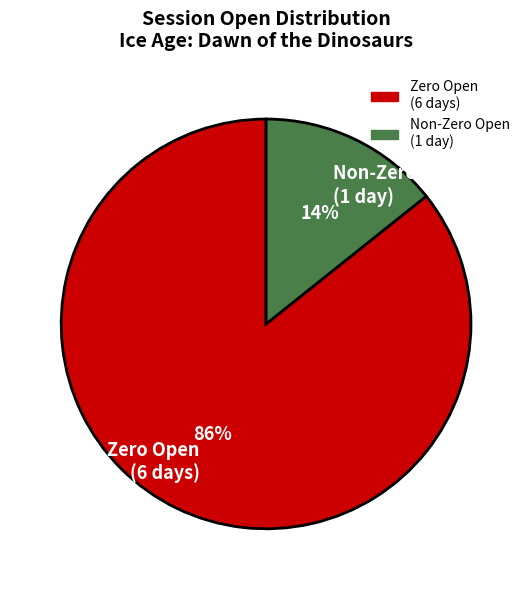

Combined, do Zero Open (6 days) and Non-Zero Open (1 day) account for over 50%?

Yes